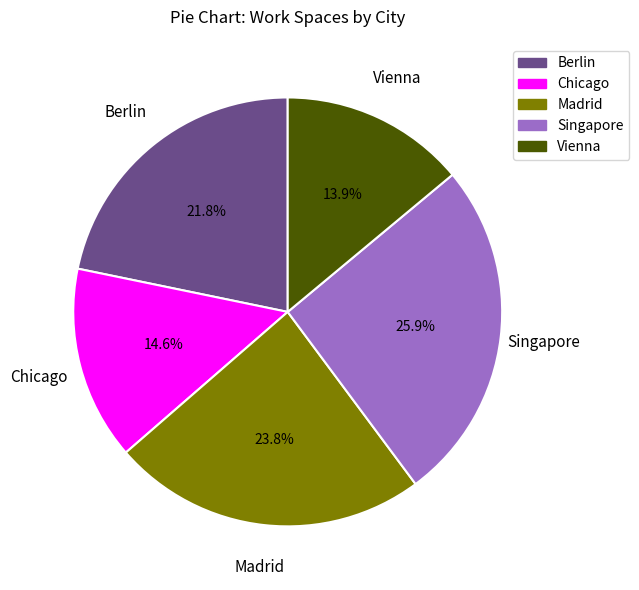

How many segments does this pie chart have?

5